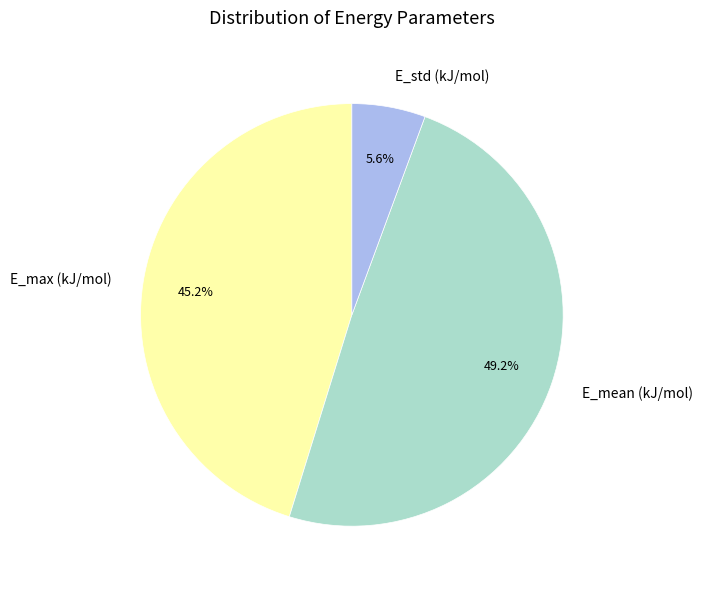

Between E_std (kJ/mol) and E_max (kJ/mol), which is larger?

E_max (kJ/mol)